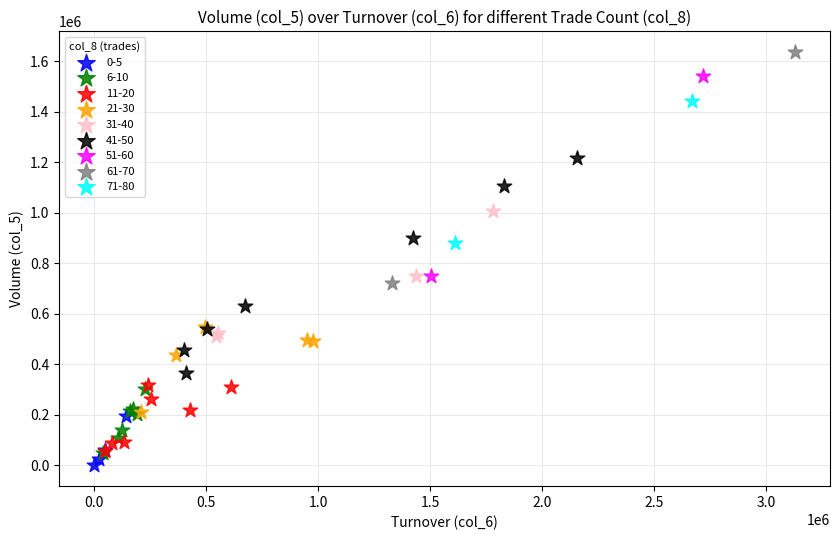

Which series has the widest spread of Y values?

61-70